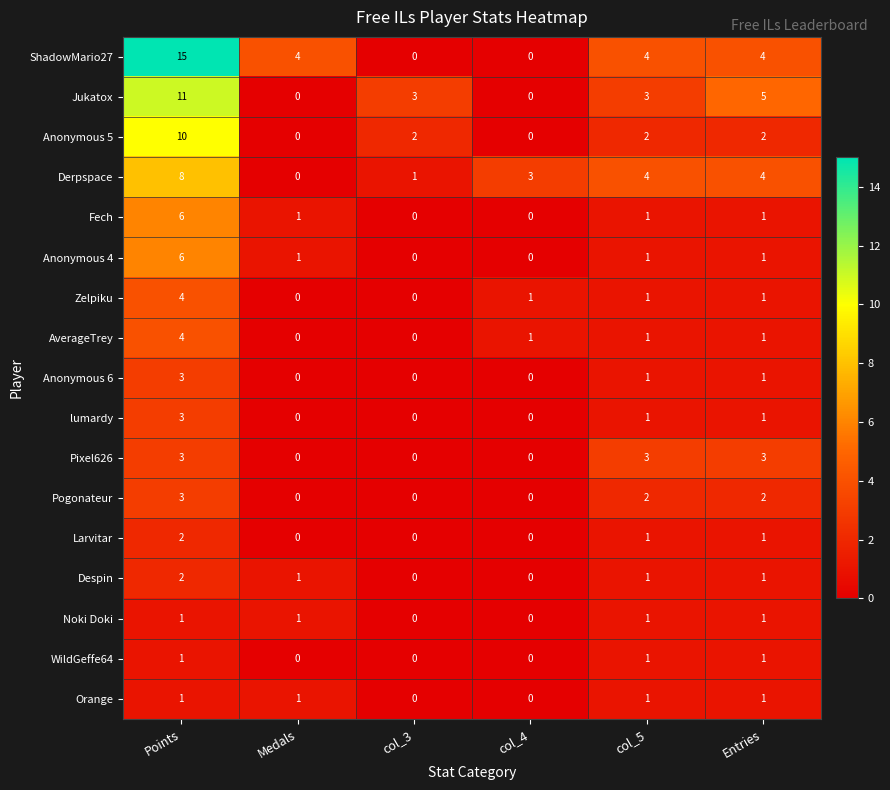

The Jukatox series shows 5 at Entries. True or false?

True